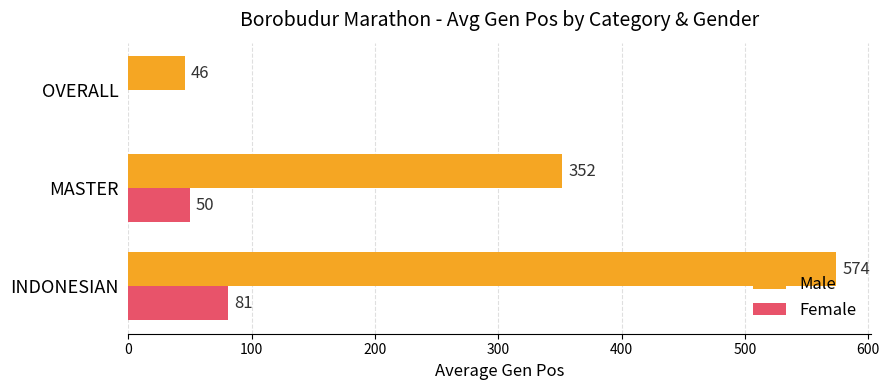

What is the greatest value displayed?

574